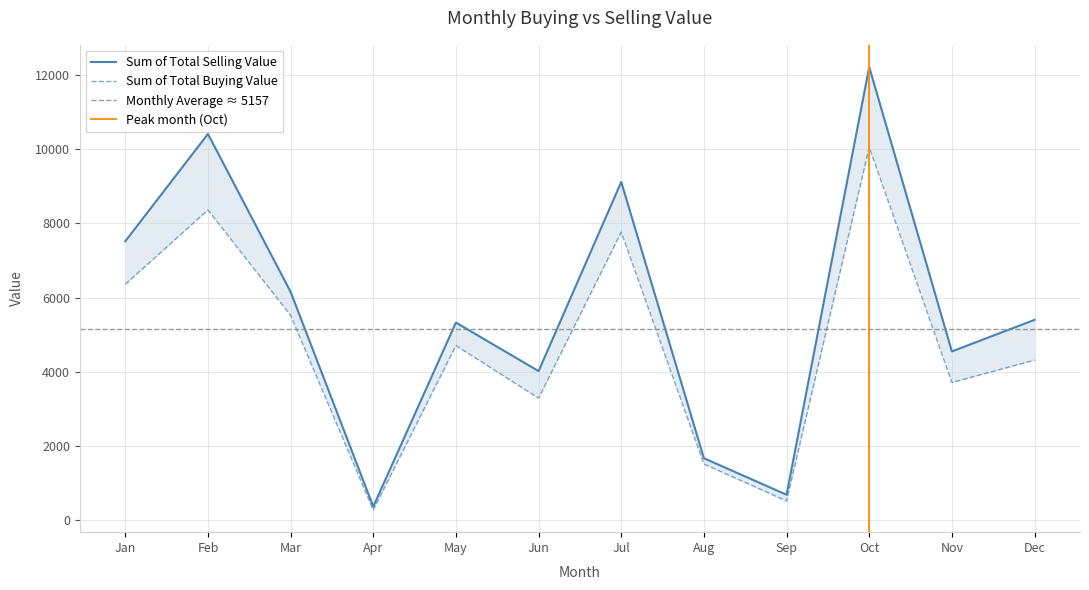

True or false: Sum of Total Selling Value and Sum of Total Buying Value intersect in this chart.

False